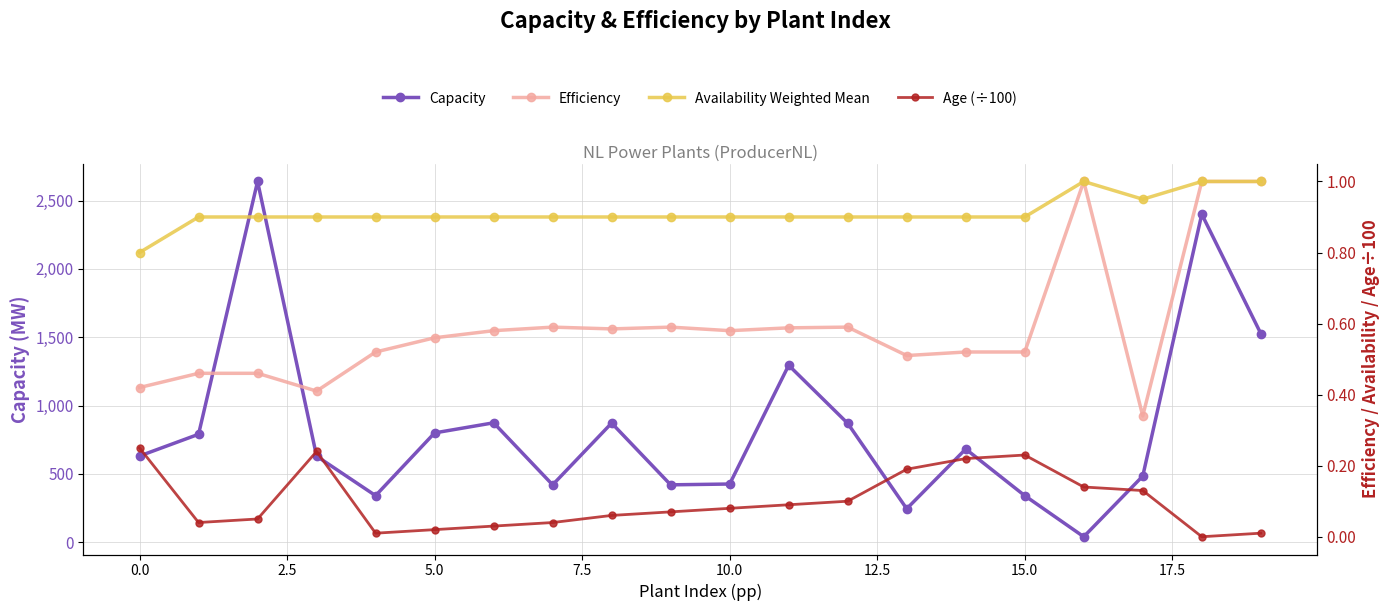

How many Availability Weighted Mean values are between 0 and 1?

20